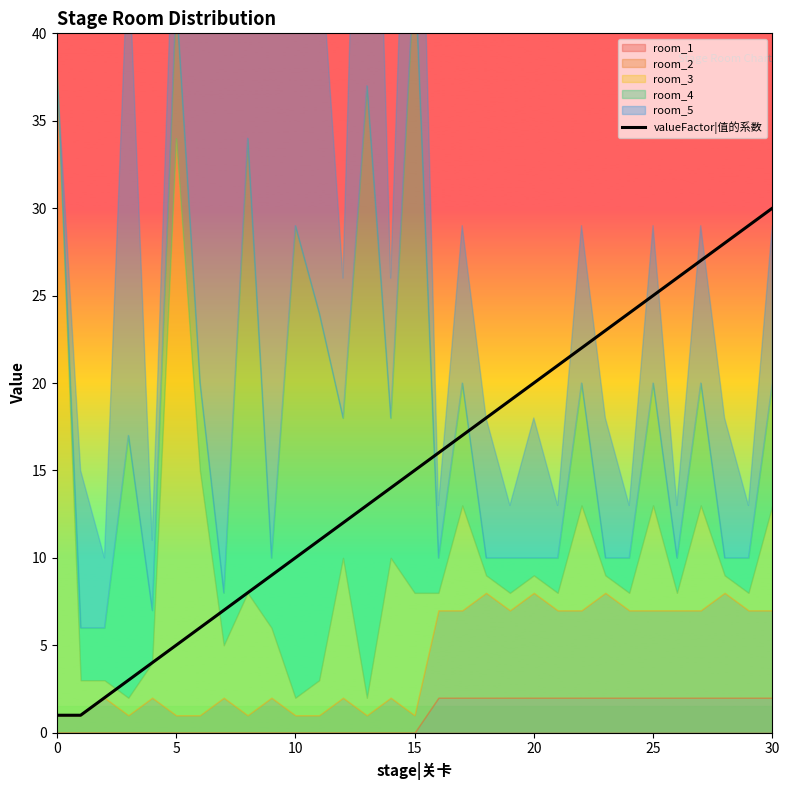

Between 30 and 22, which is larger?

30